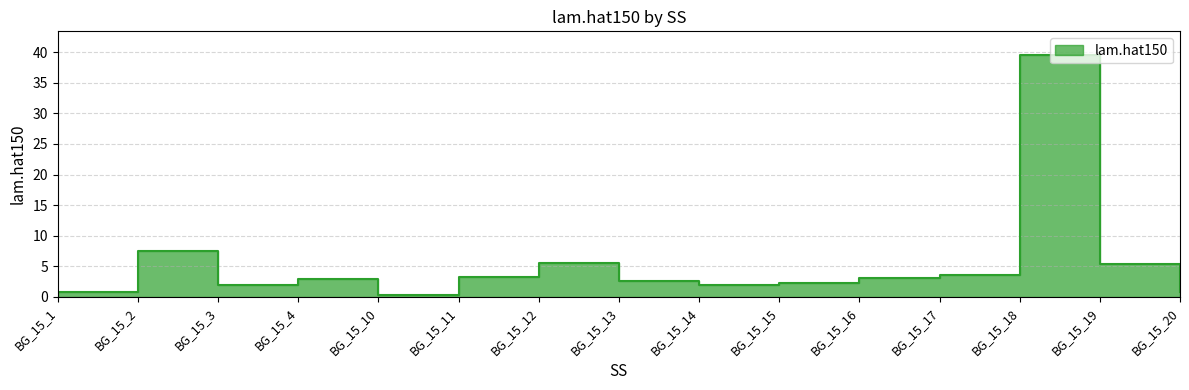

Which label corresponds to the largest value in the chart?

BG_15_18